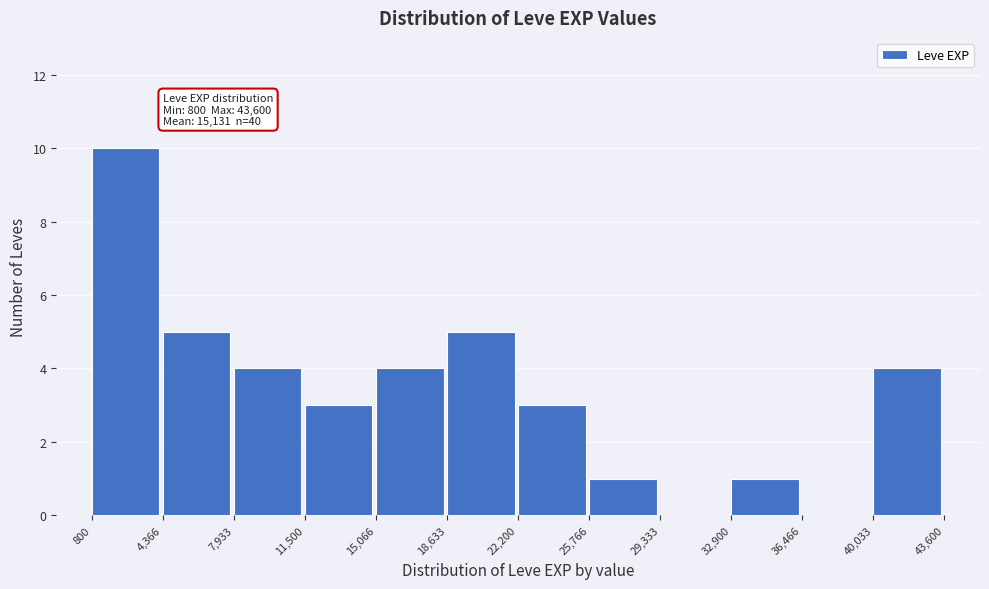

Which range on the x-axis has the tallest bar?

800 to 4,366